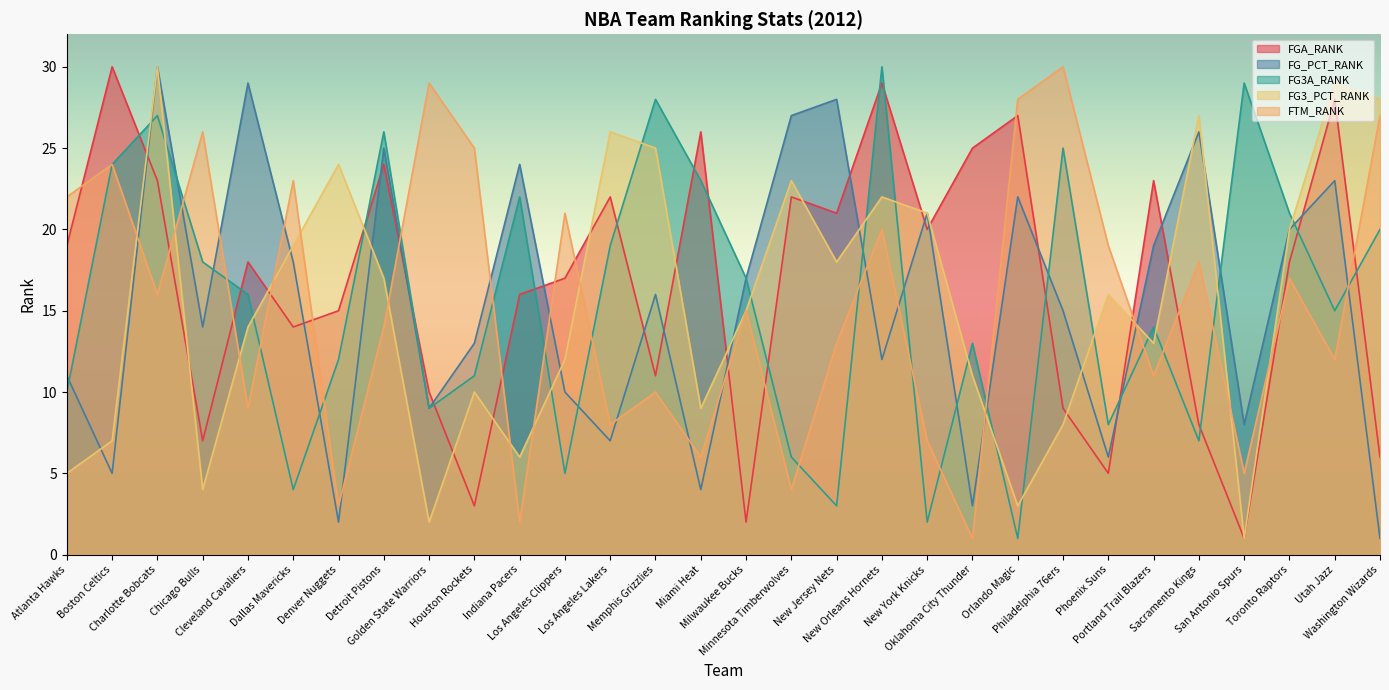

What value does the FTM_RANK series have at Sacramento Kings, to the nearest 5?

20